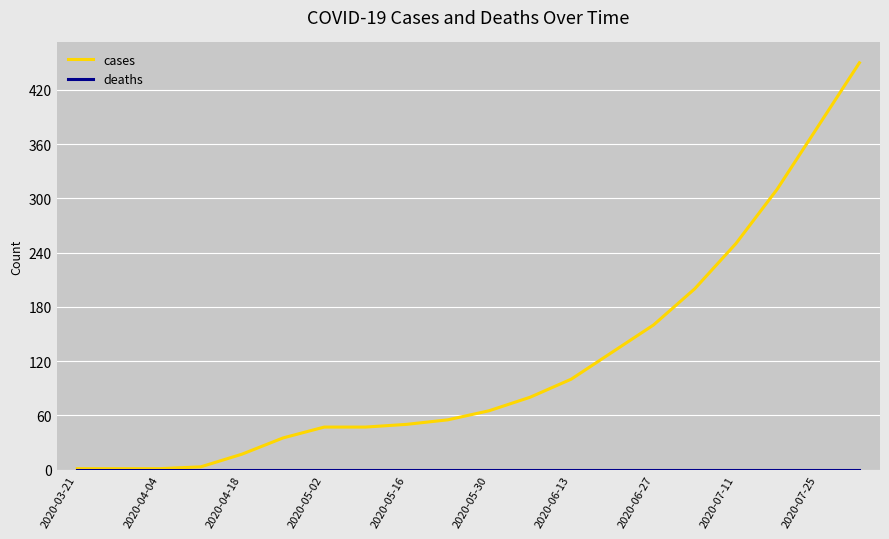

Which series has the largest total across all categories?

cases